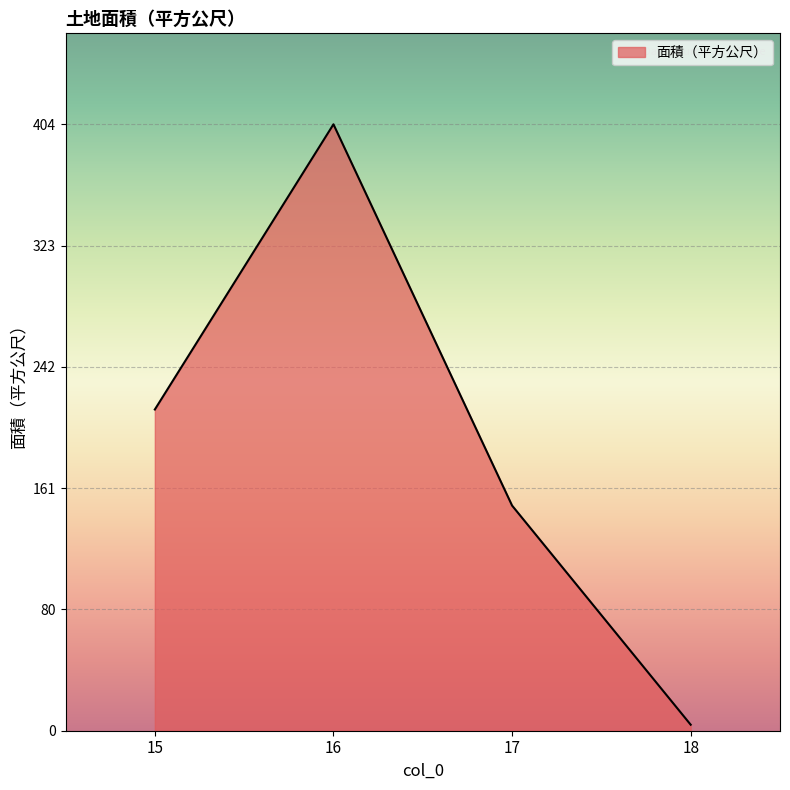

At which category does the chart reach its peak across all series?

16